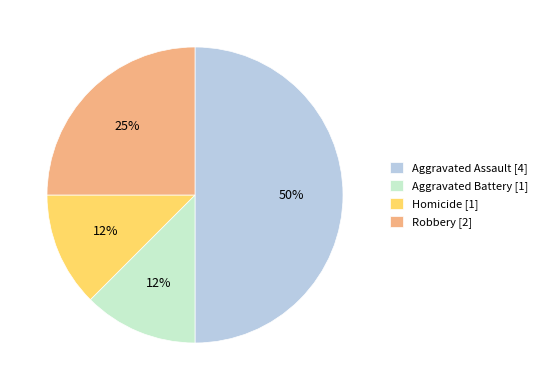

To the nearest percent, what is the average slice percentage?

25%